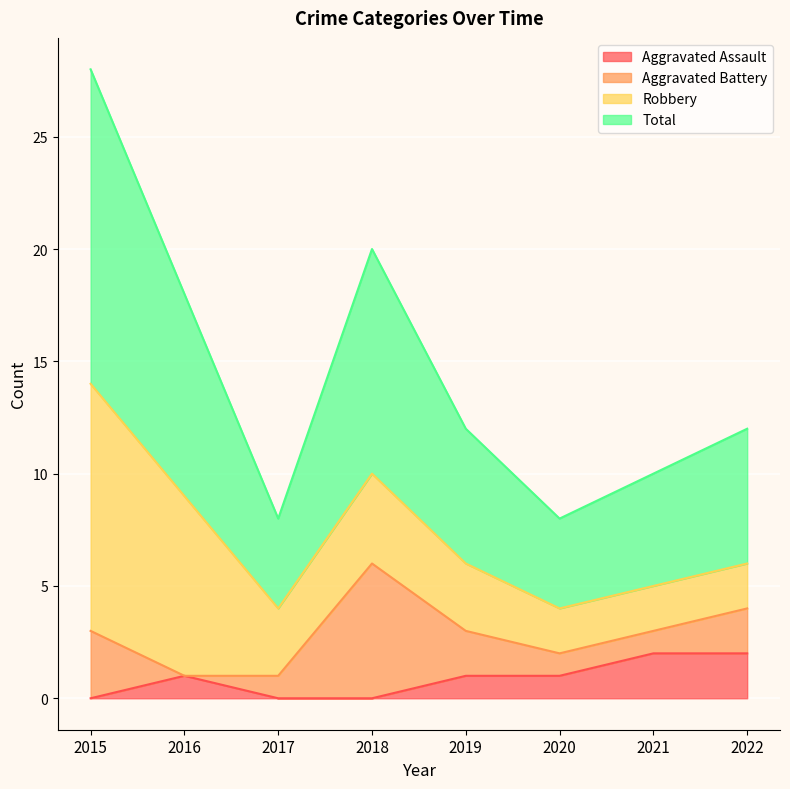

True or false: Aggravated Assault and Total cross at least once.

False